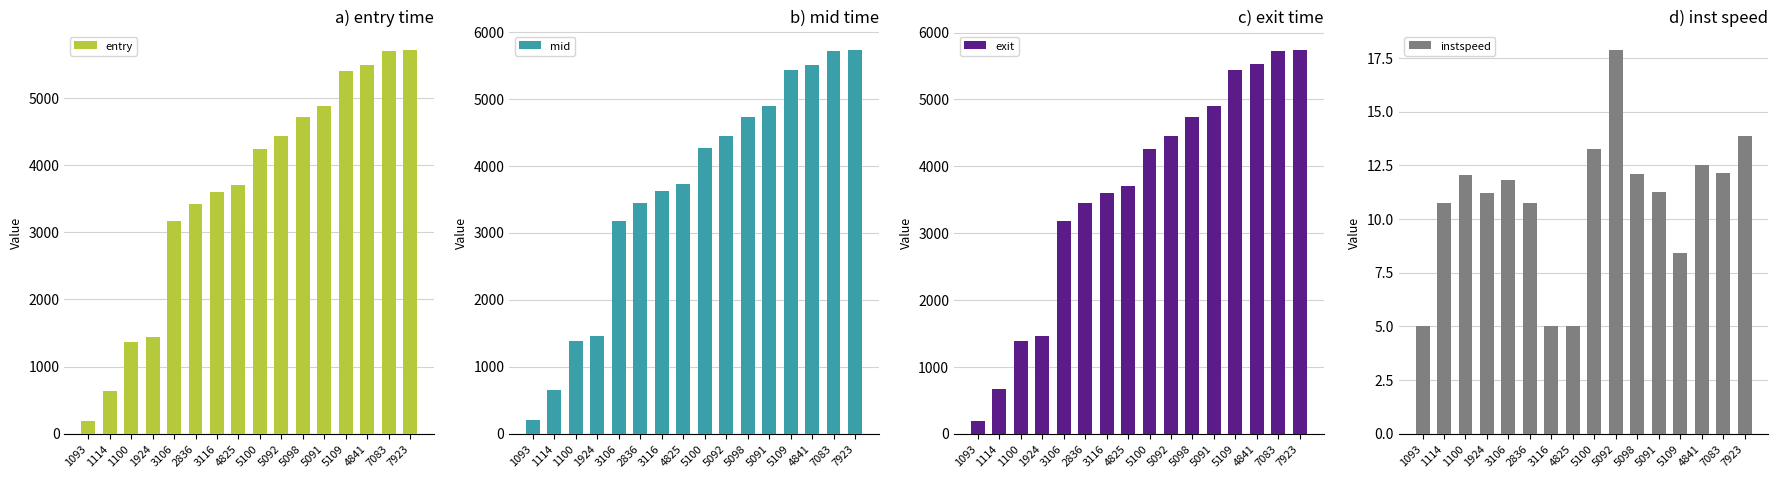

Between 7083 and 7923, which series saw the biggest shift?

exit